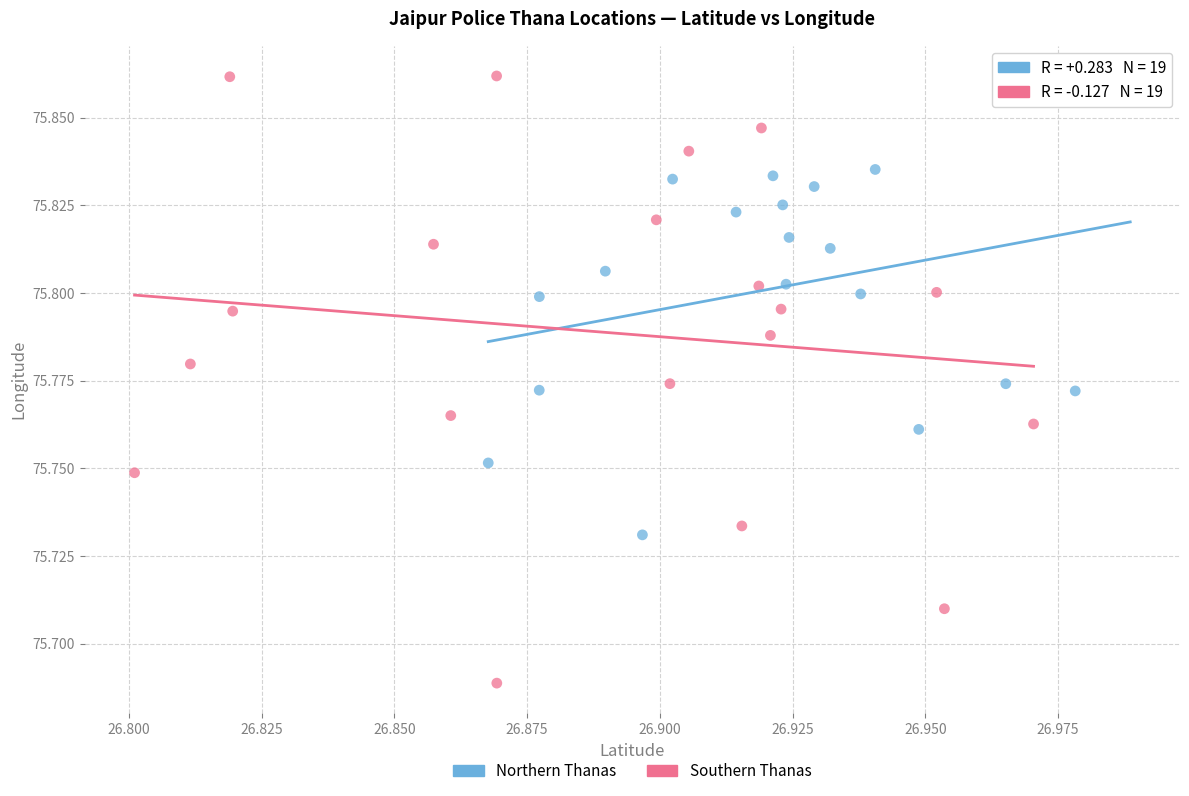

Which series has the largest Y range (max minus min)?

Southern Thanas